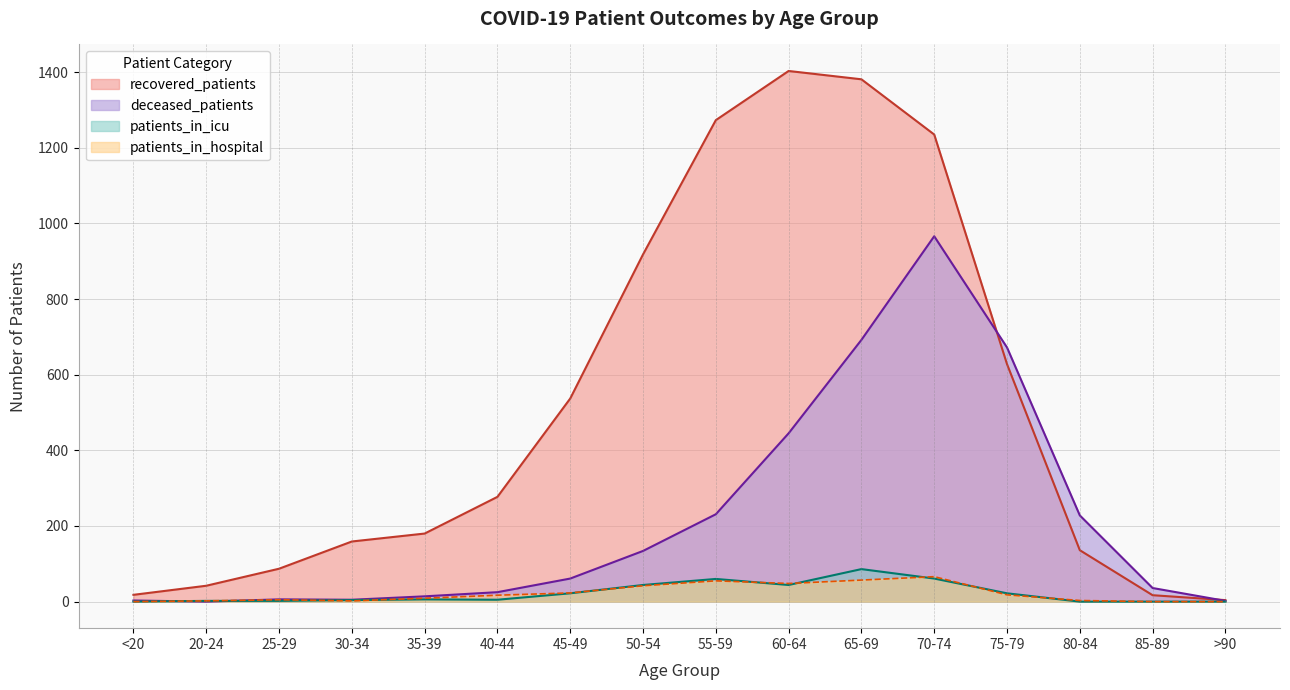

What position from the right is 30-34?

13